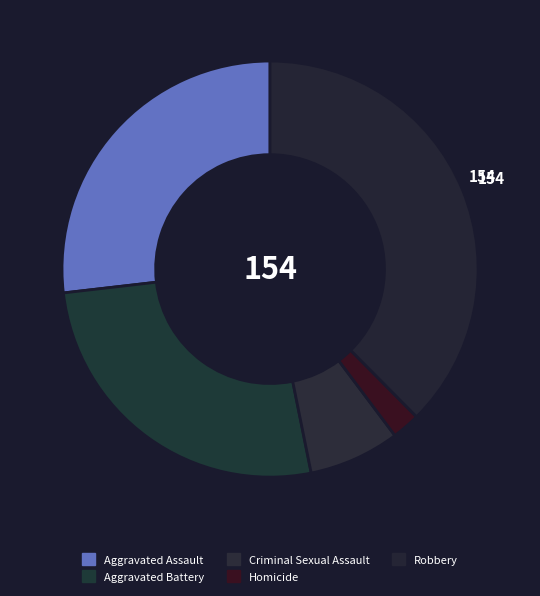

True or false: Robbery accounts for 38% of the total.

True